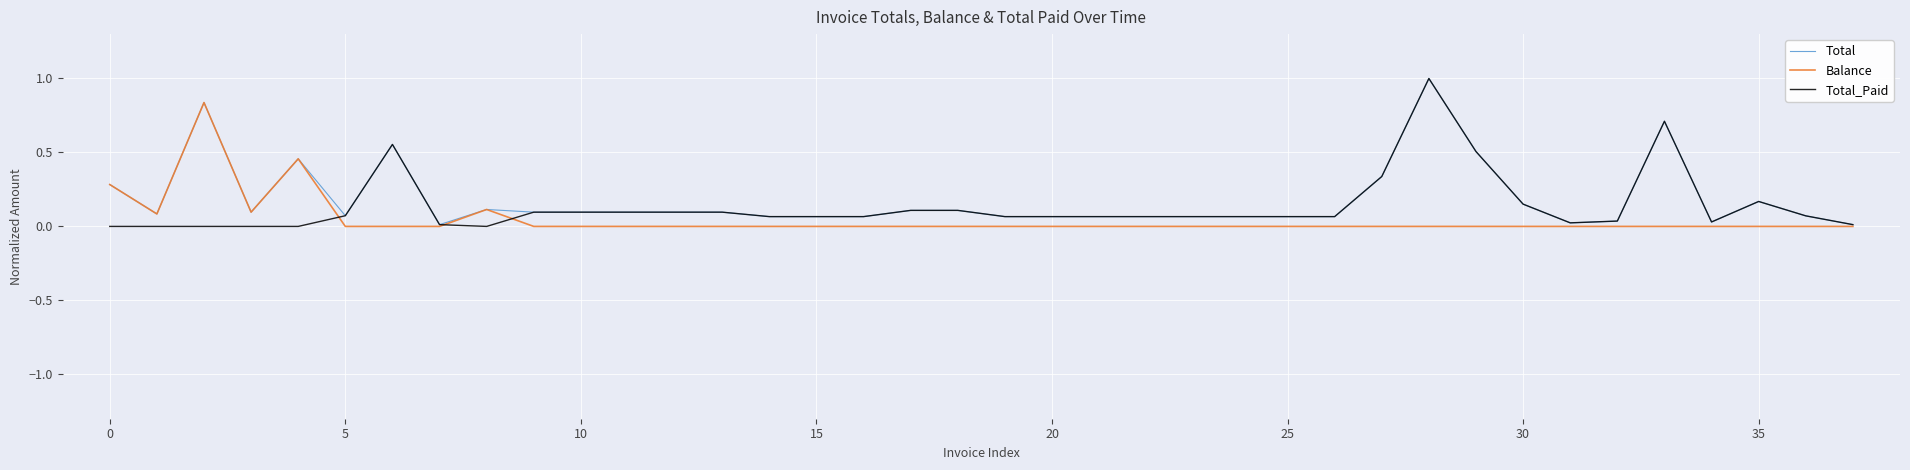

How many lines are shown in the chart?

3